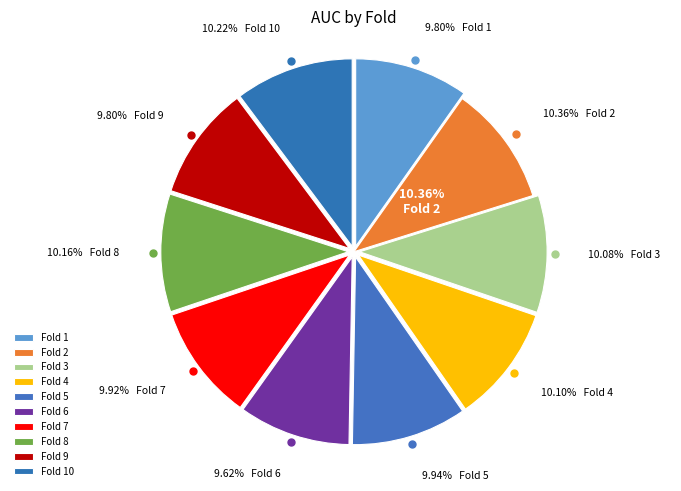

Is the sum of Fold 9 and Fold 4 greater than half?

No